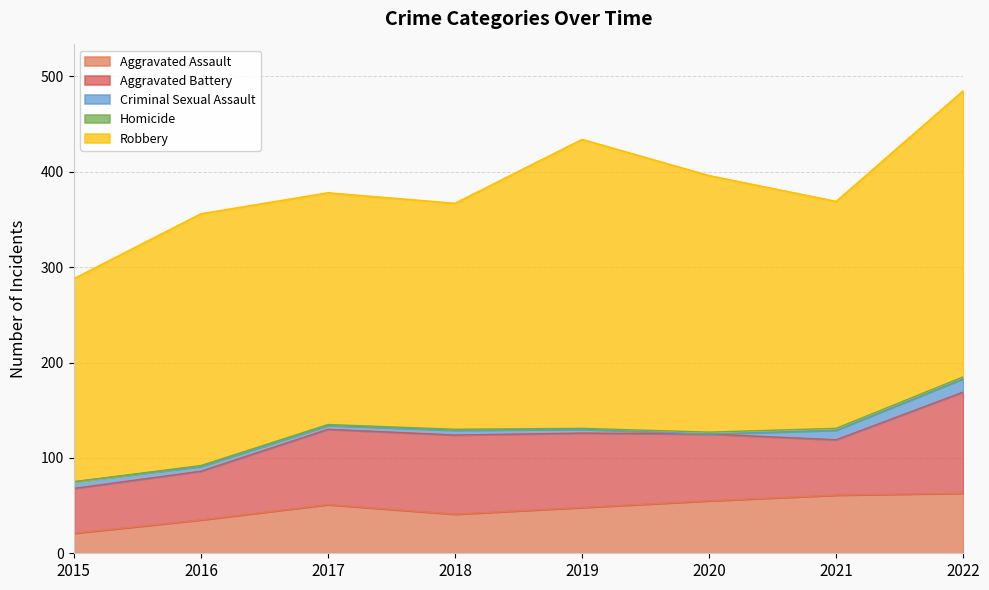

Reading right to left, list all the values displayed in this chart.

Aggravated Assault: 63	61	55	48	41	51	35	21
Aggravated Battery: 106	58	70	78	83	79	51	47
Criminal Sexual Assault: 14	10	0	4	5	4	5	7
Homicide: 2	2	2	1	1	1	1	0
Robbery: 300	238	269	303	237	243	264	213